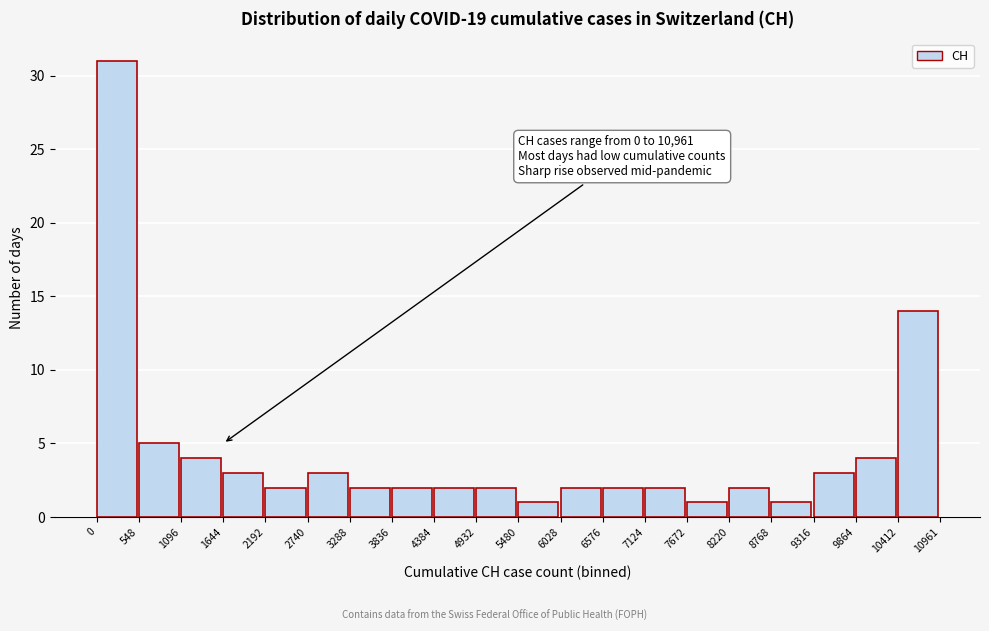

Over which range of the x-axis is the bar tallest?

0 to 548